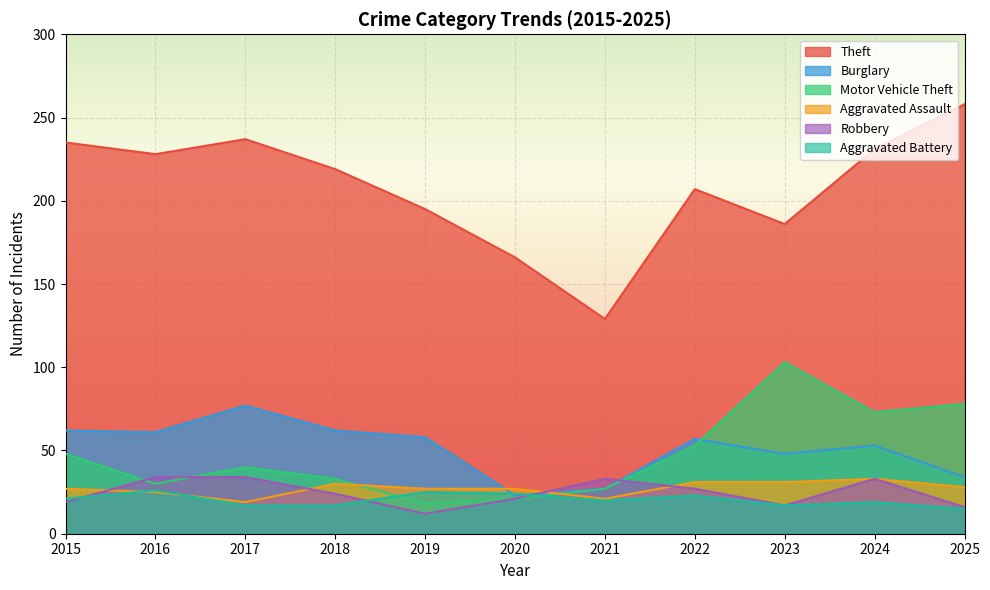

Reading left to right, transcribe all the data shown in this chart.

Theft: 235	228	237	219	195	166	129	207	186	231	258
Burglary: 62	61	77	62	58	23	27	57	48	53	34
Motor Vehicle Theft: 48	30	40	33	18	21	27	53	103	73	78
Aggravated Assault: 27	25	19	30	27	27	21	31	31	33	28
Robbery: 19	34	34	24	12	21	33	27	17	33	16
Aggravated Battery: 21	26	17	17	25	24	20	23	17	19	15